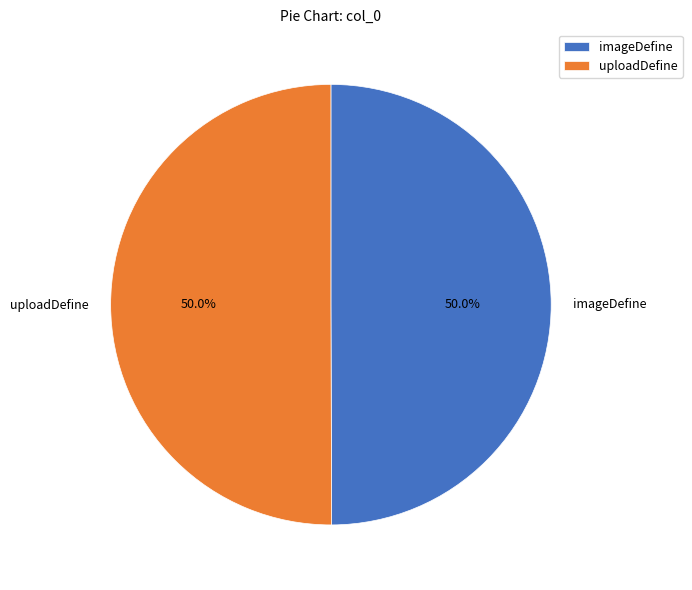

Combined, do imageDefine and uploadDefine account for over 50%?

Yes